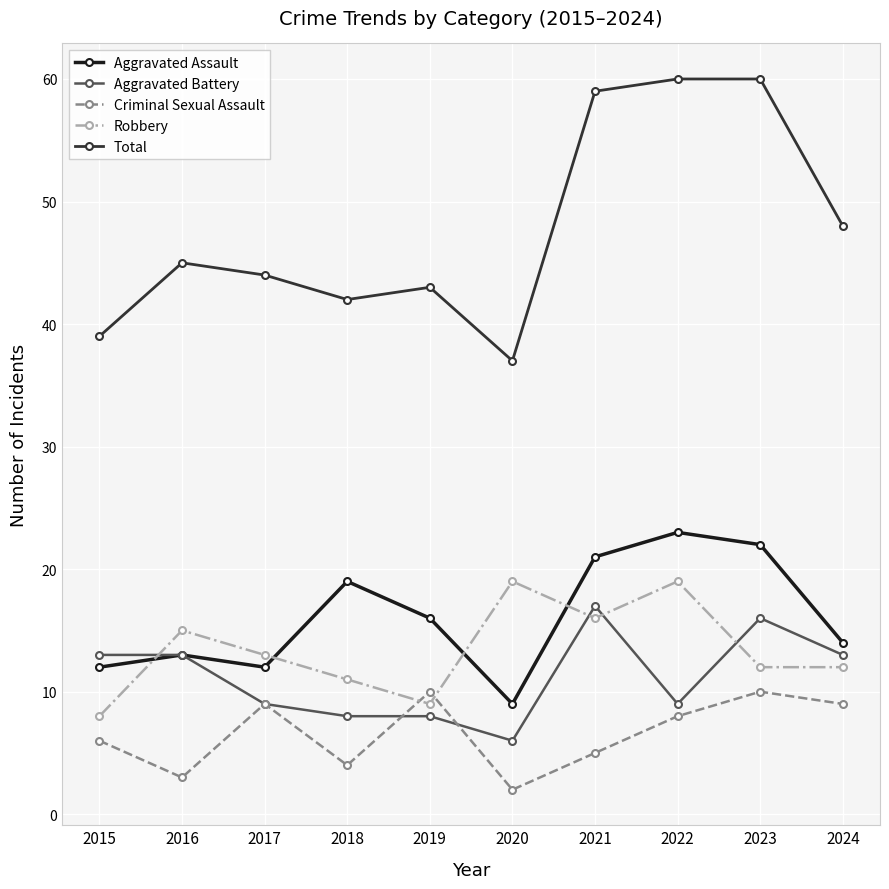

True or false: Criminal Sexual Assault has more than 2 interior local peaks.

True